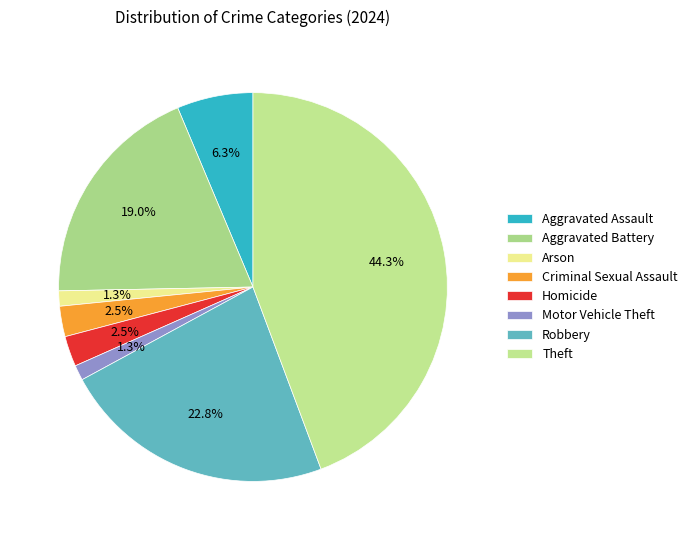

To the nearest percent, what is the difference between the largest and smallest slice percentages?

43%